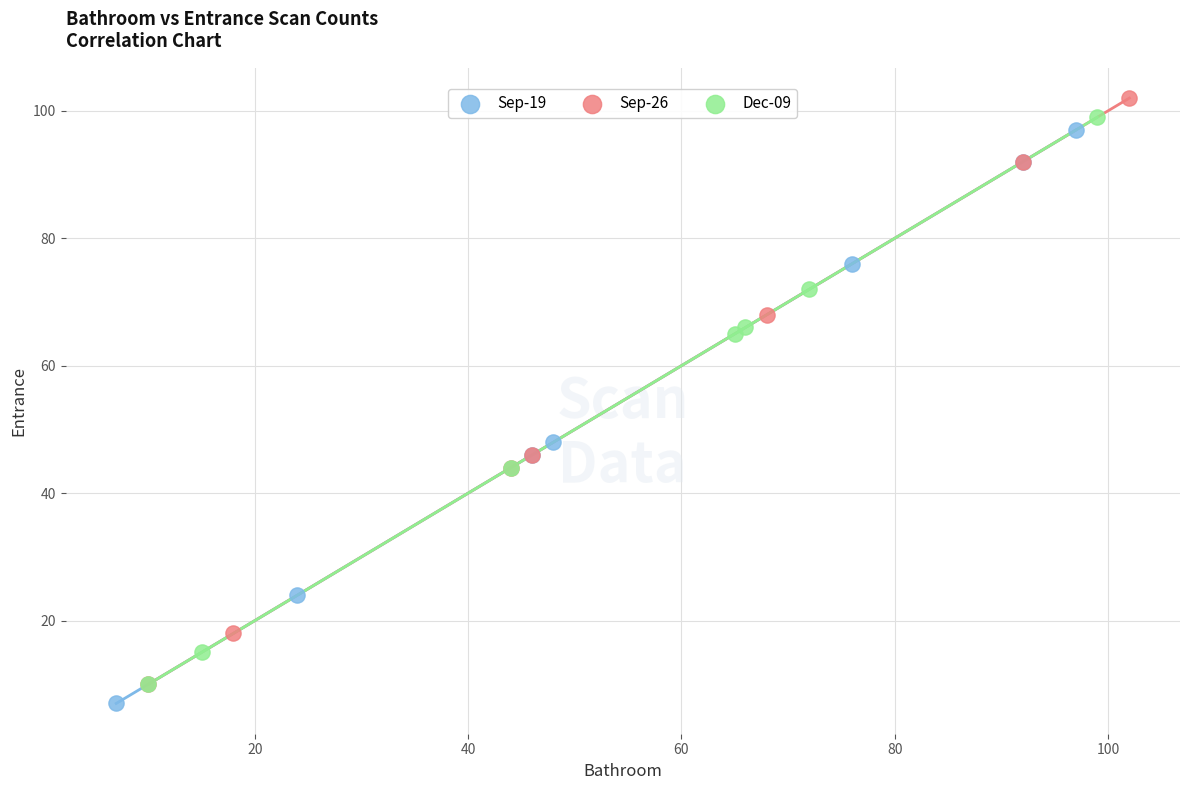

Which series reaches the minimum Y coordinate?

Sep-19